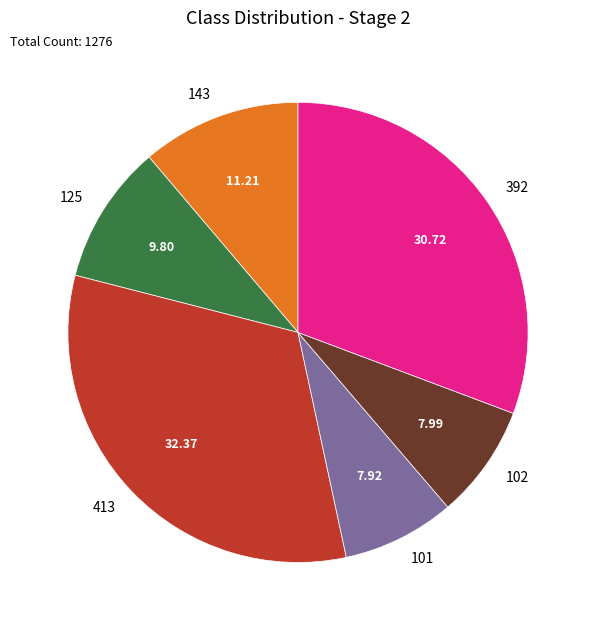

True or false: 102 accounts for 8% of the total.

True